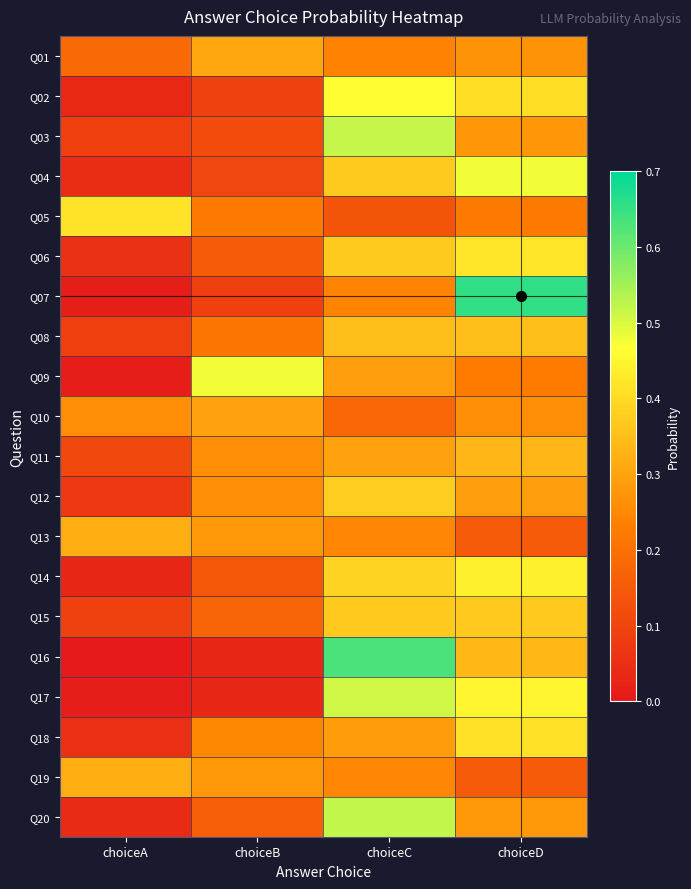

At how many categories does at least one series exceed 0?

4